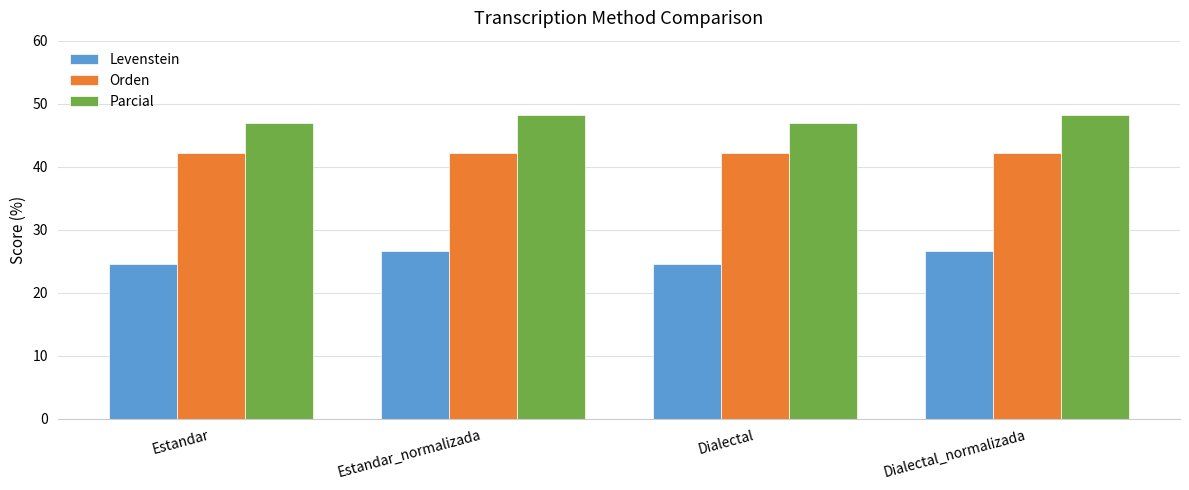

How many data points in Levenstein are above 26?

2